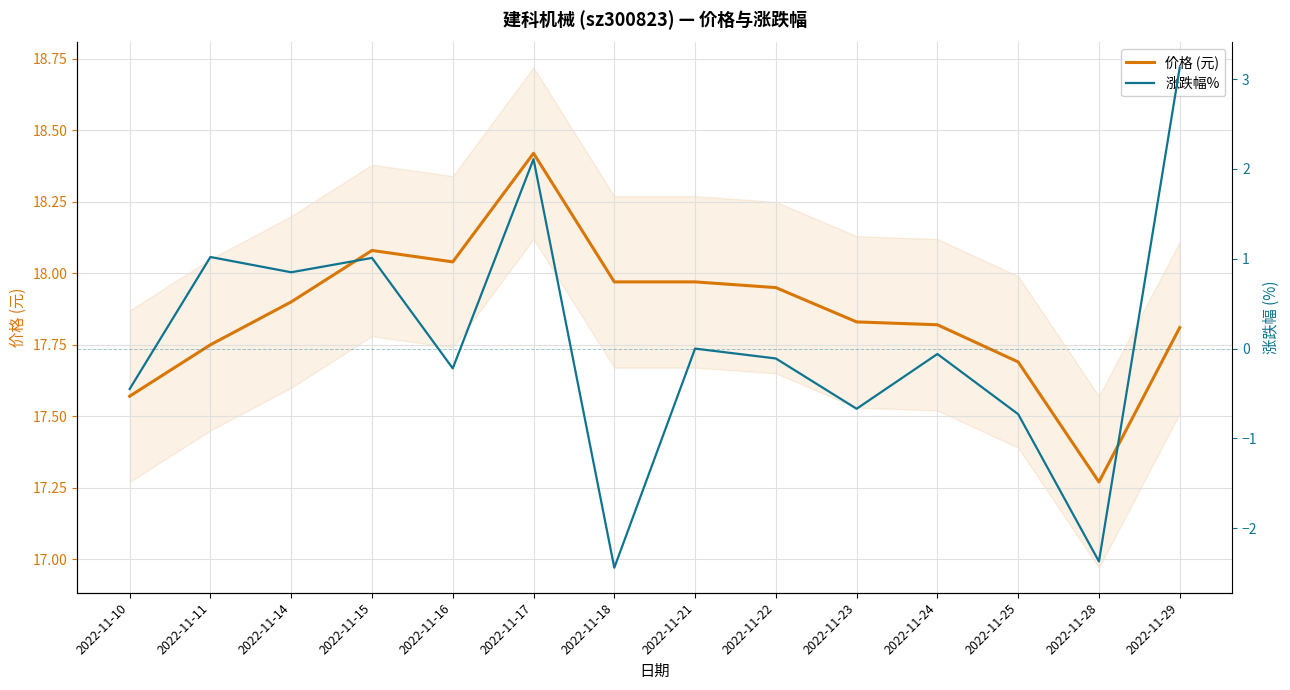

At which category does 价格 (元) reach its first local peak?

2022-11-15